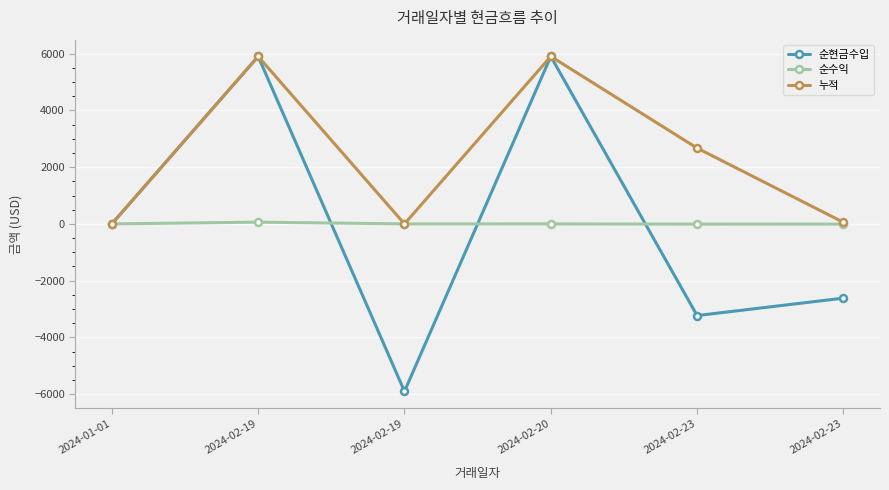

What is the label of the 5th point from the left?

2024-02-23